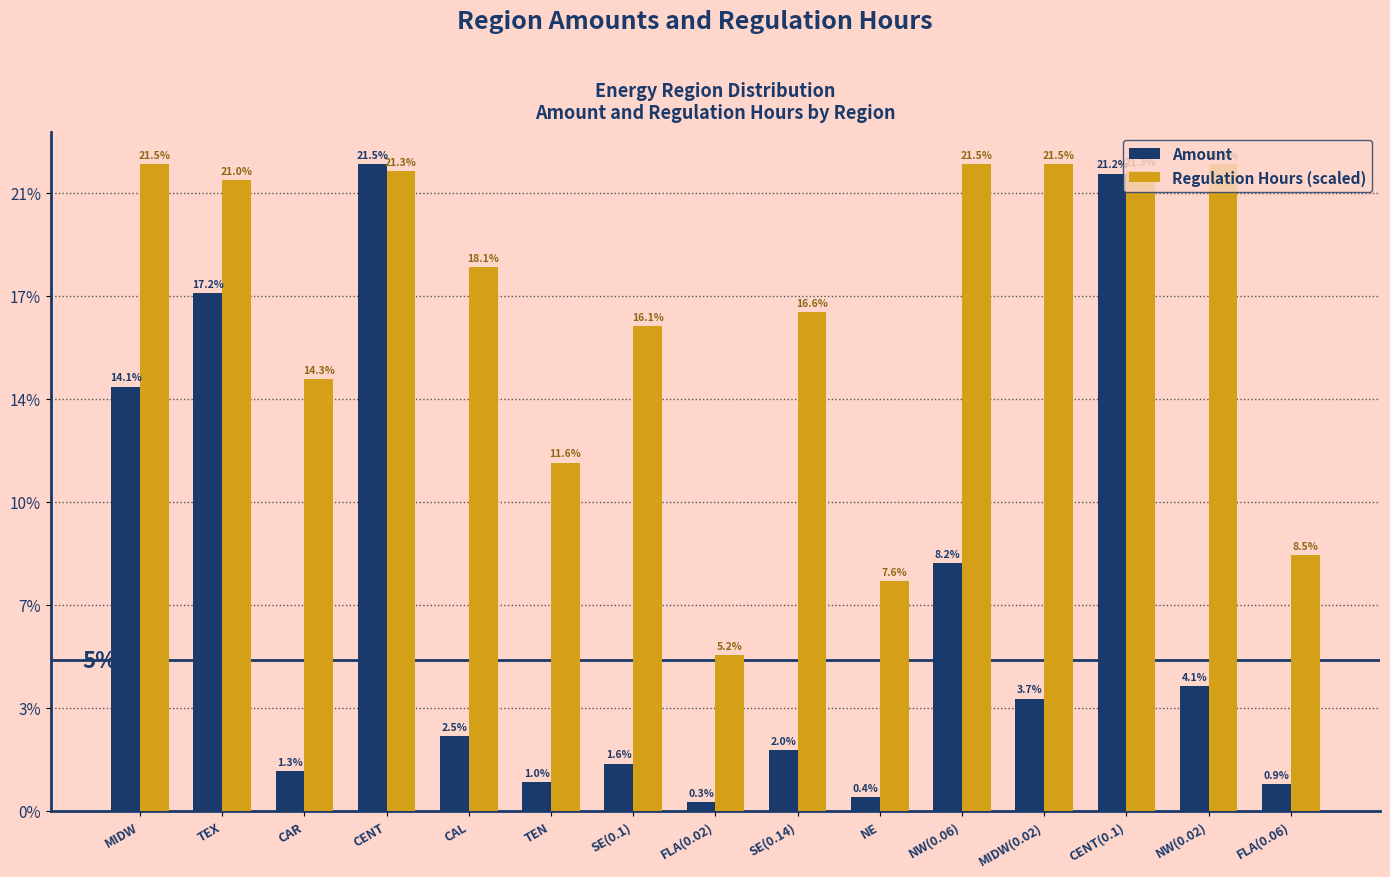

At which label does Amount reach its minimum?

FLA(0.02)